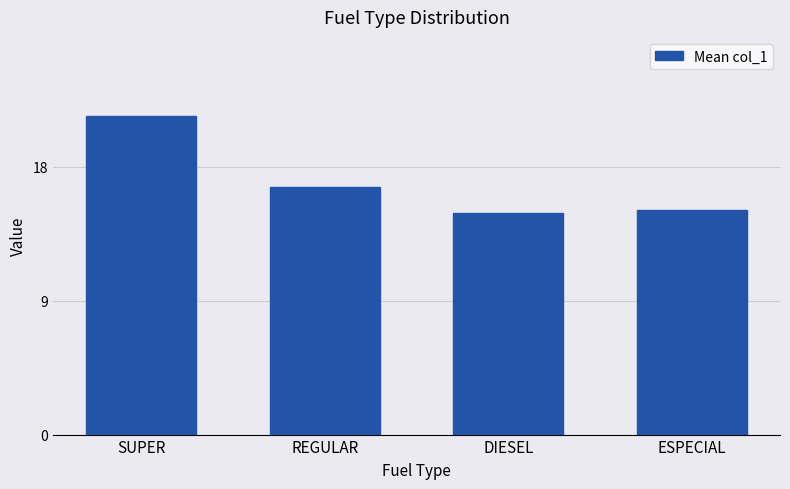

Which category has the lowest value across all series?

DIESEL